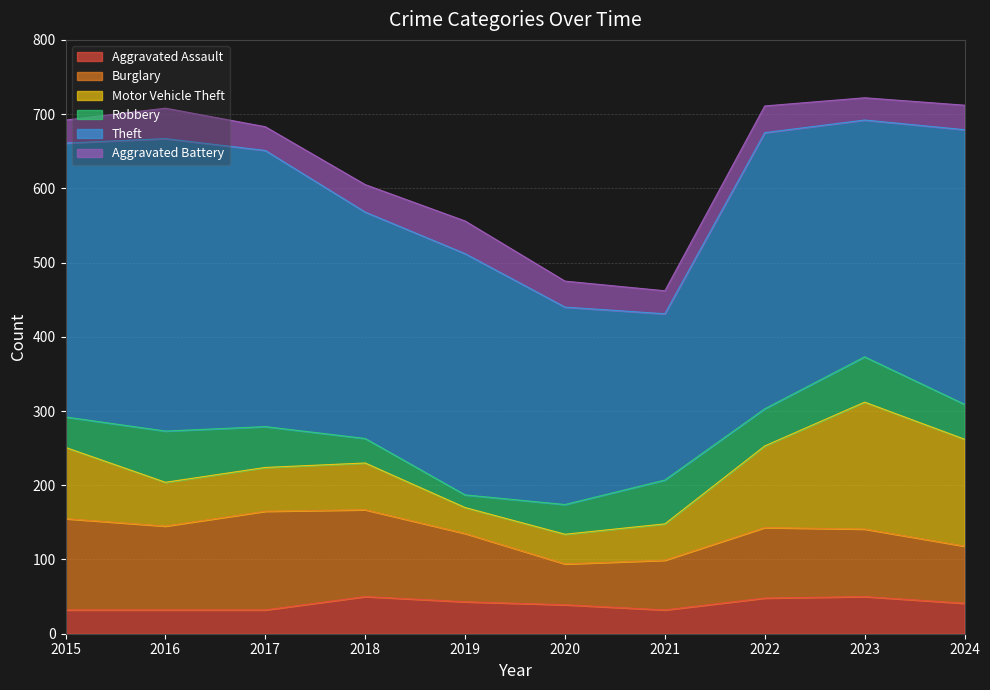

True or false: Motor Vehicle Theft has more than 1 interior local peaks.

True